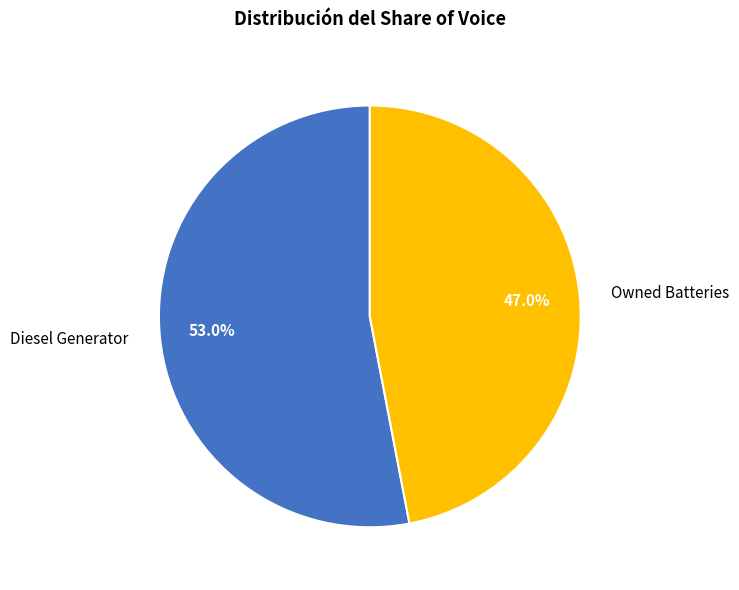

How many slices are in this pie chart?

2